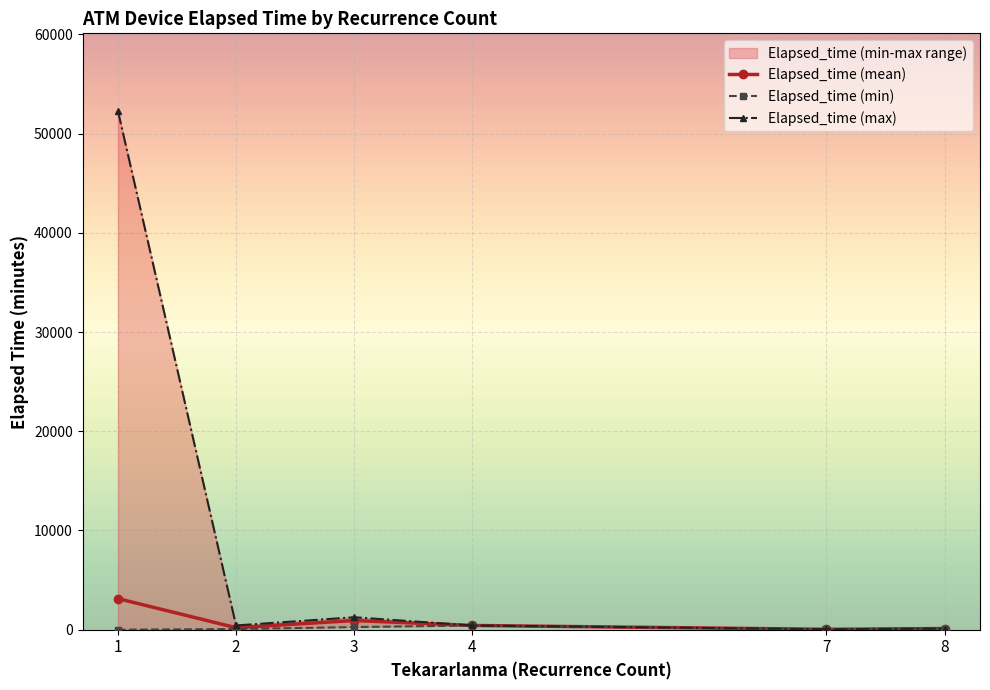

True or false: Elapsed_time (max) has more than 0 interior local peaks.

True